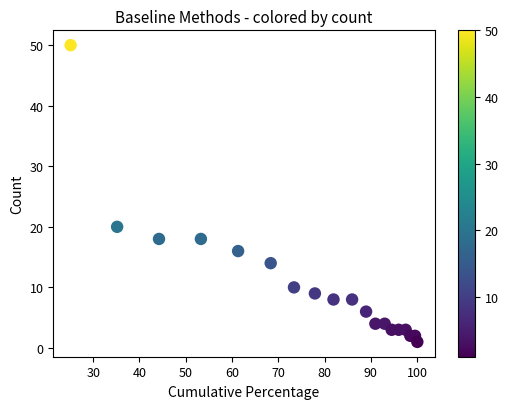

What Y value in the scatter plot is closest to 25?

20